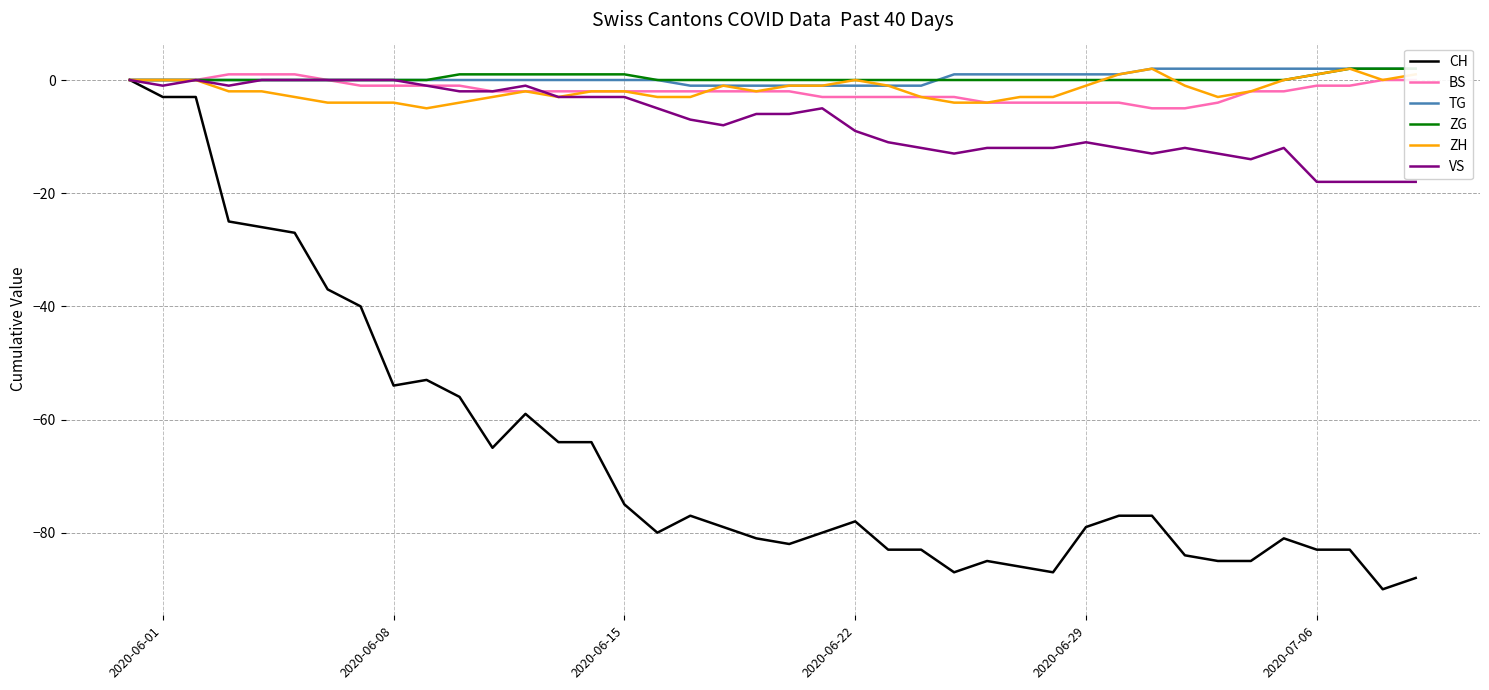

Rank the series by their maximum value, from highest to lowest.

TG, ZG, ZH, BS, CH, VS